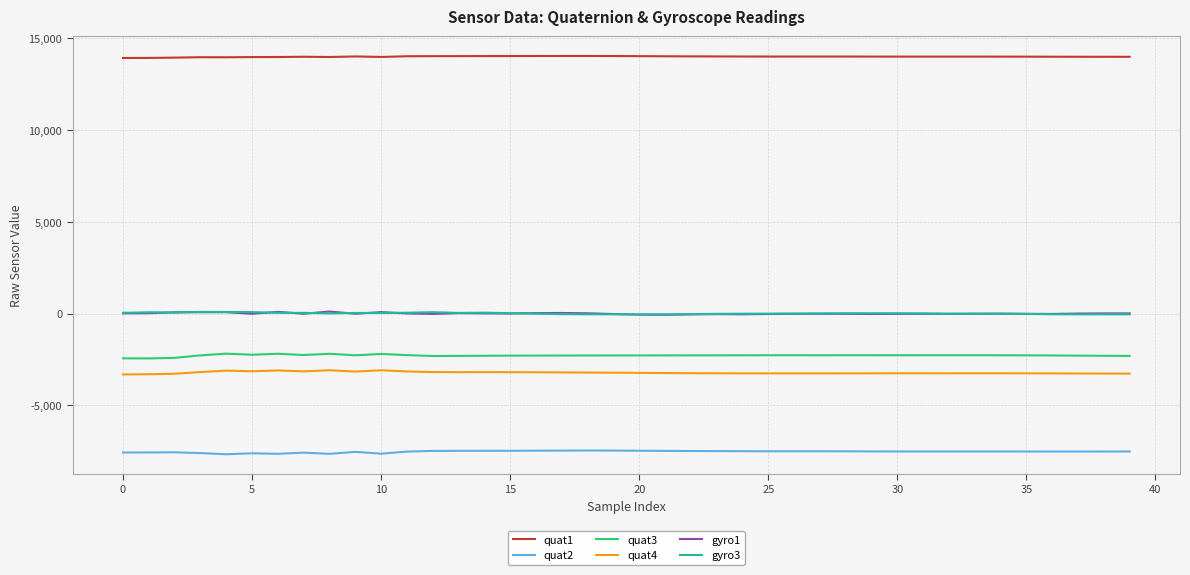

True or false: quat4 and gyro1 cross at least once.

False